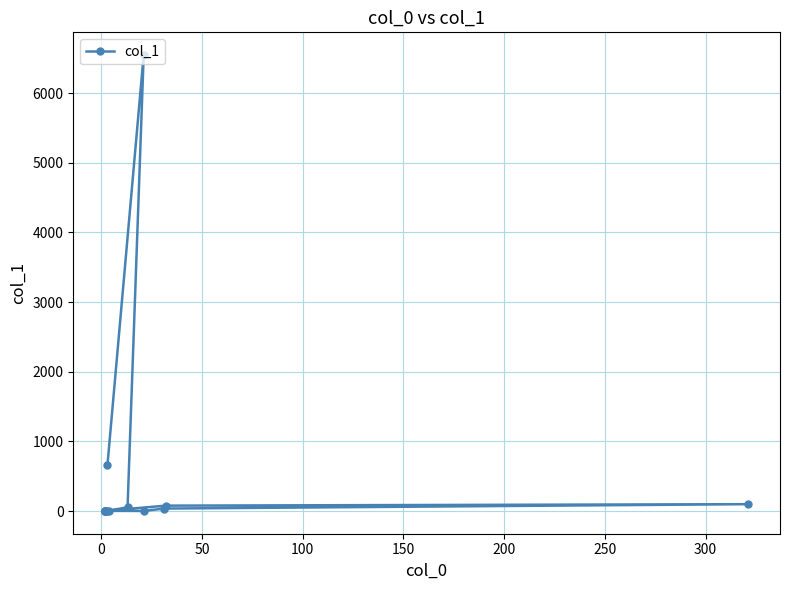

How many values exceed 5?

7